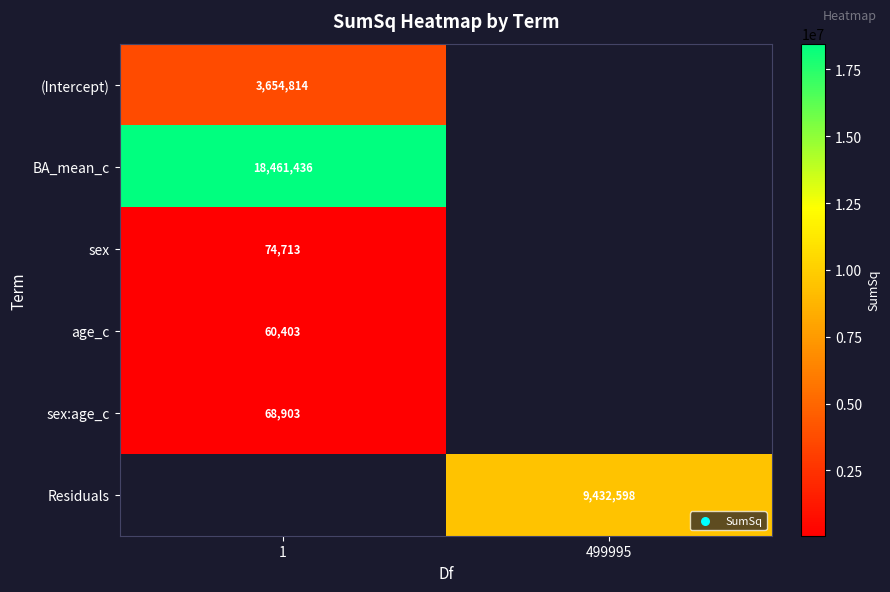

Which series has the largest range (max minus min)?

(Intercept)